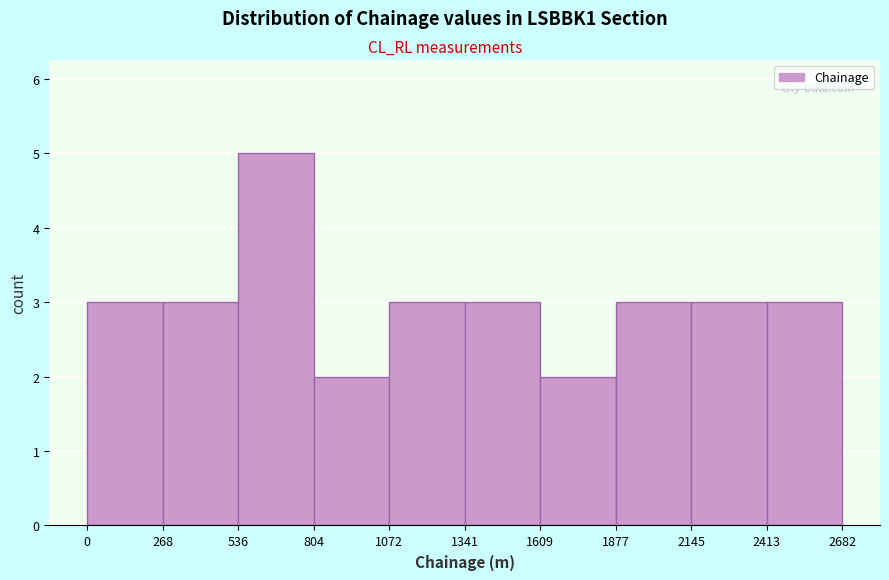

How tall is the bar that spans 1341 to 1609 on the x-axis? The values are not printed on the chart, so give them approximately, as read against the axis.

3